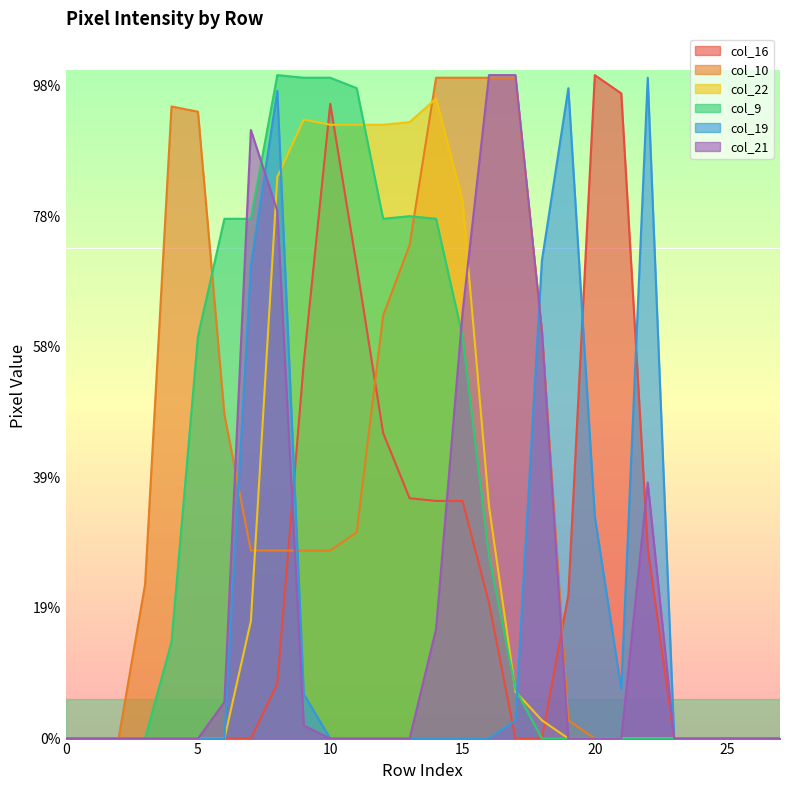

Reading left to right, what are all the values shown in this chart?

col_16: 0	0	0	0	0	0	0	0	21	144	243	181	117	92	91	91	52	0	0	55	254	247	73	0	0	0	0	0
col_10: 0	0	0	59	242	240	124	72	72	72	72	79	162	189	253	253	253	253	156	7	0	0	0	0	0	0	0	0
col_22: 0	0	0	0	0	0	0	45	215	237	235	235	235	236	245	206	89	18	7	0	0	0	0	0	0	0	0	0
col_9: 0	0	0	0	37	154	199	199	254	253	253	249	199	200	199	154	70	19	0	0	0	0	0	0	0	0	0	0
col_19: 0	0	0	0	0	0	0	181	248	17	0	0	0	0	0	0	0	7	183	249	85	19	253	0	0	0	0	0
col_21: 0	0	0	0	0	0	14	233	202	5	0	0	0	0	42	163	254	254	156	0	0	0	98	0	0	0	0	0